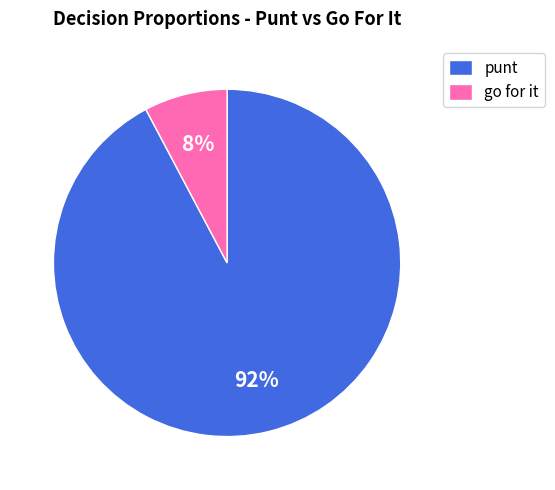

The punt slice represents 92% of the pie. True or false?

True